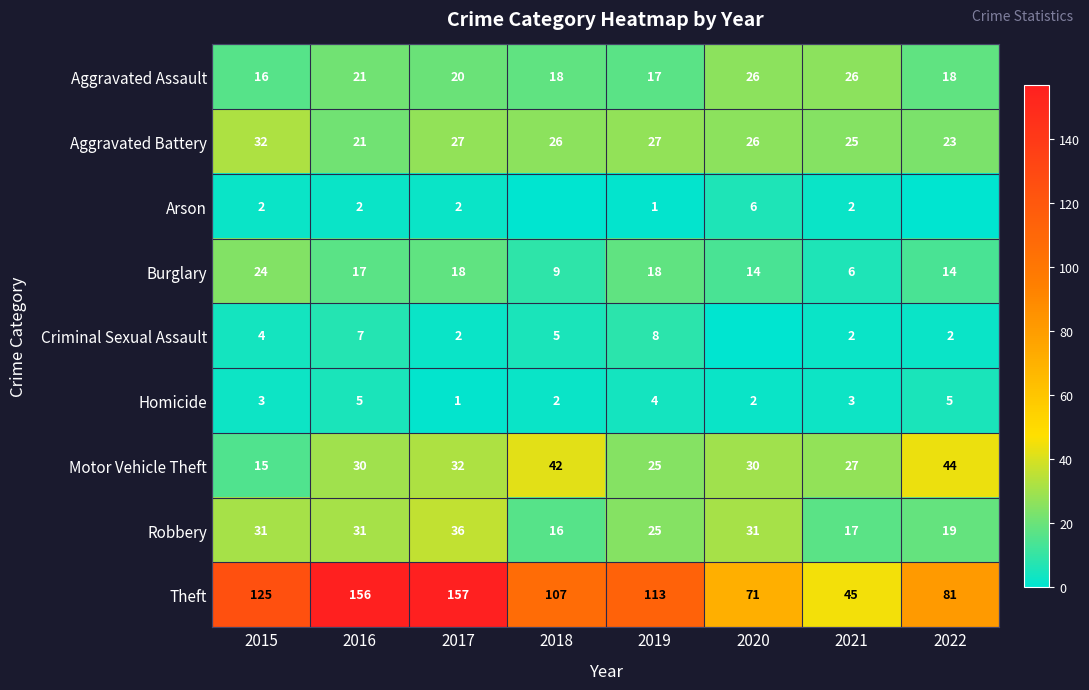

The value of Motor Vehicle Theft at 2015 is 15. True or false?

True